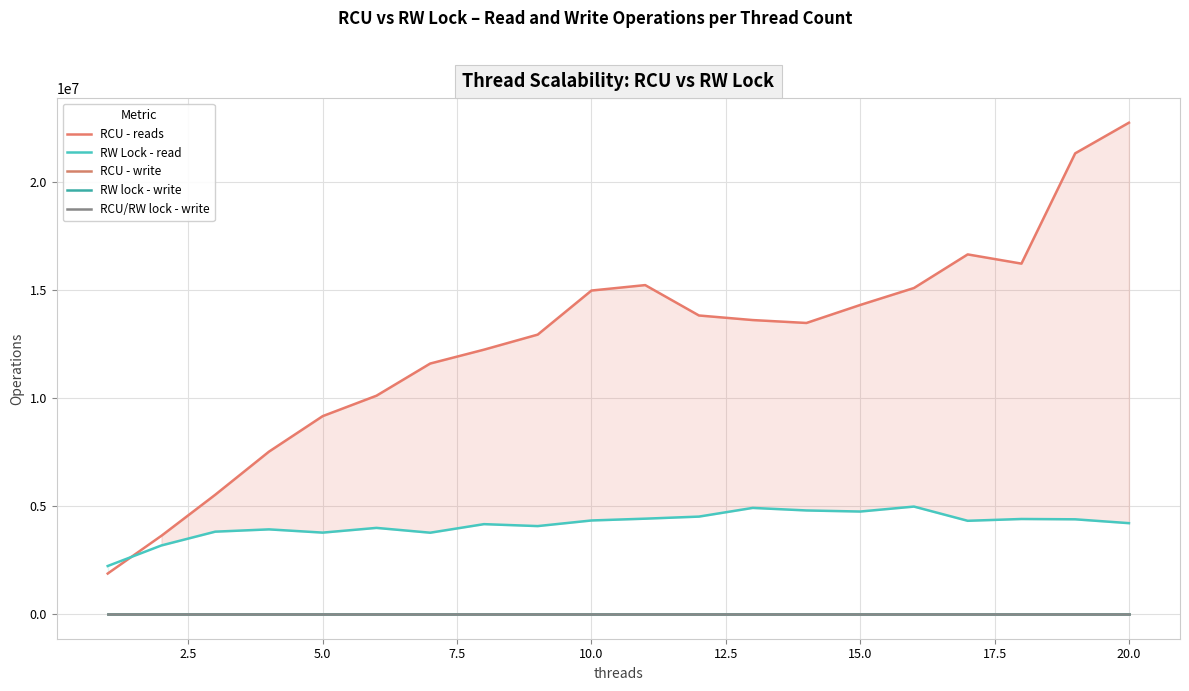

Which series has the largest range (max minus min)?

RCU - reads